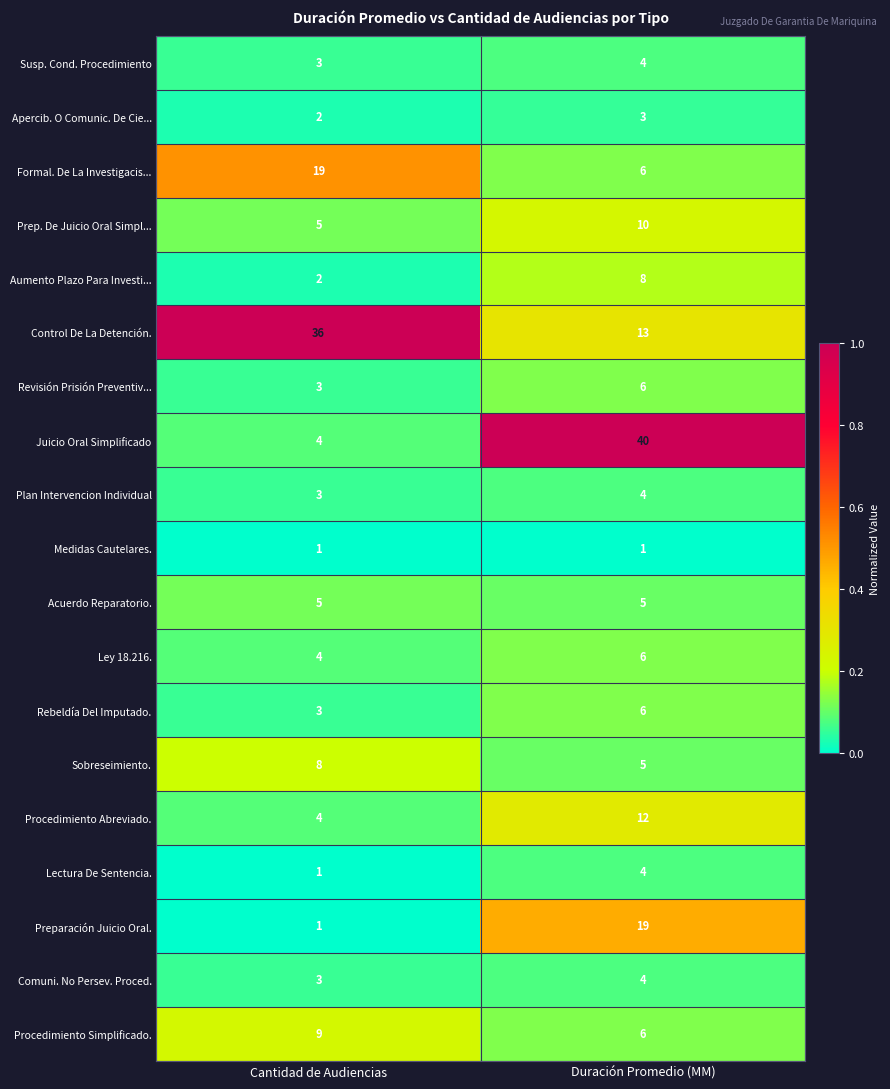

Which series has the largest total across all categories?

Control De La Detención.